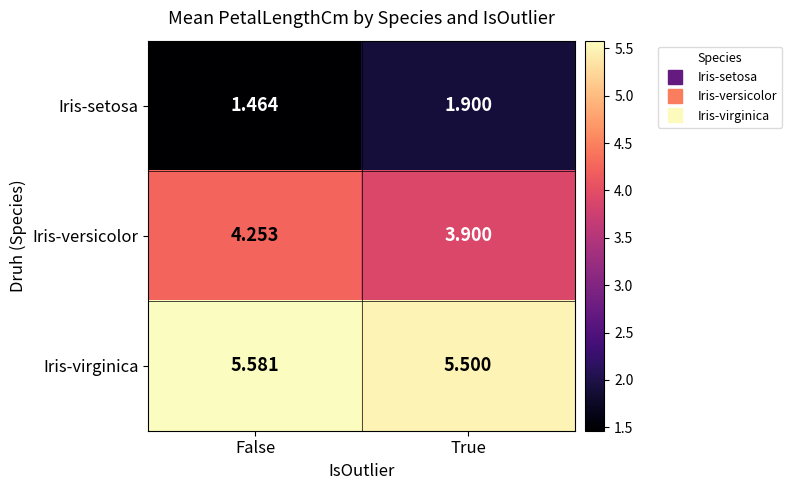

List the series in order of their peak value, lowest first.

Iris-setosa, Iris-versicolor, Iris-virginica